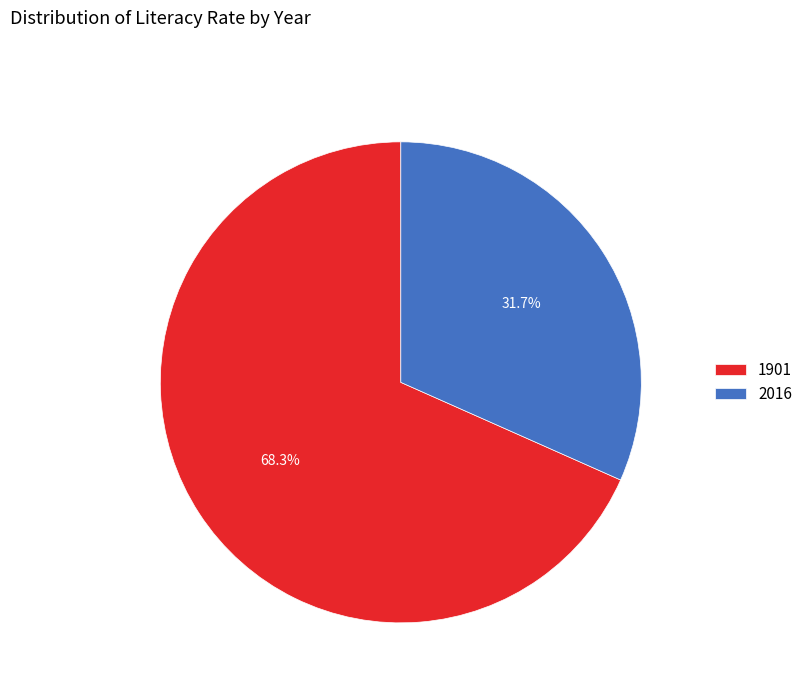

How many segments does this pie chart have?

2